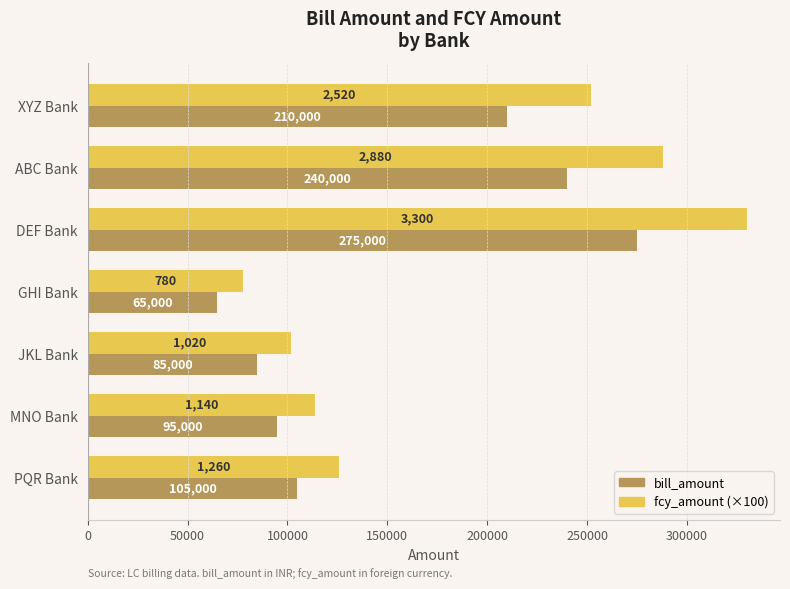

At how many categories does at least one series exceed 284052?

2